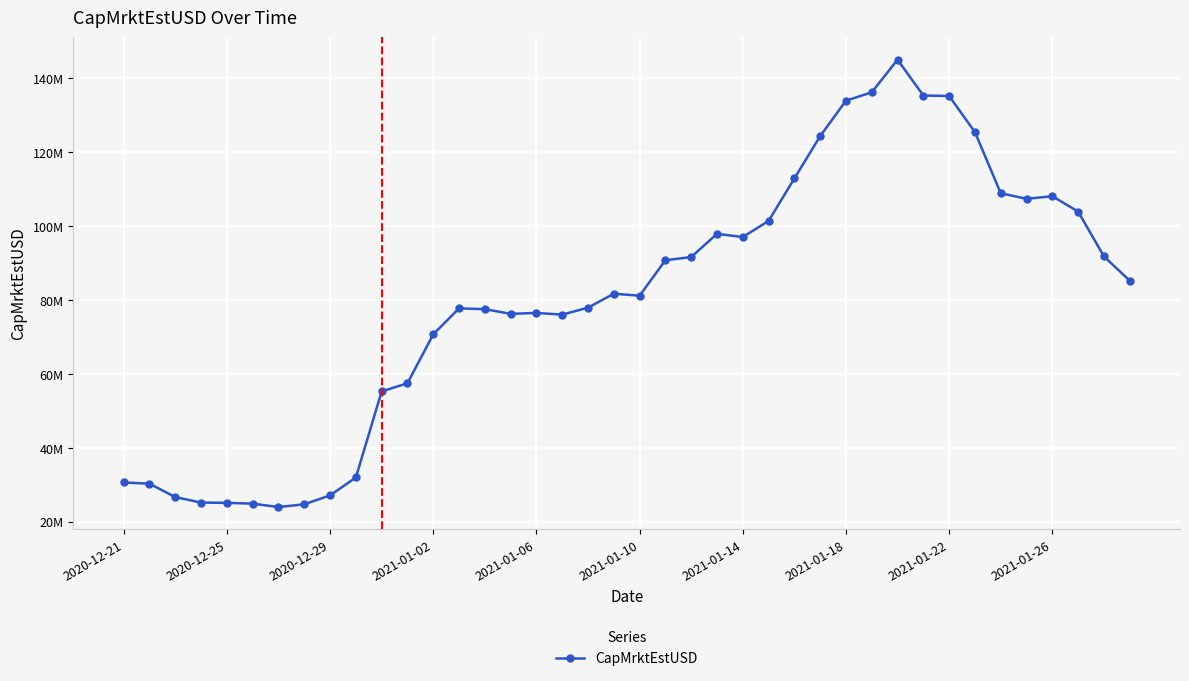

Is this an area chart (filled region under the line)?

No